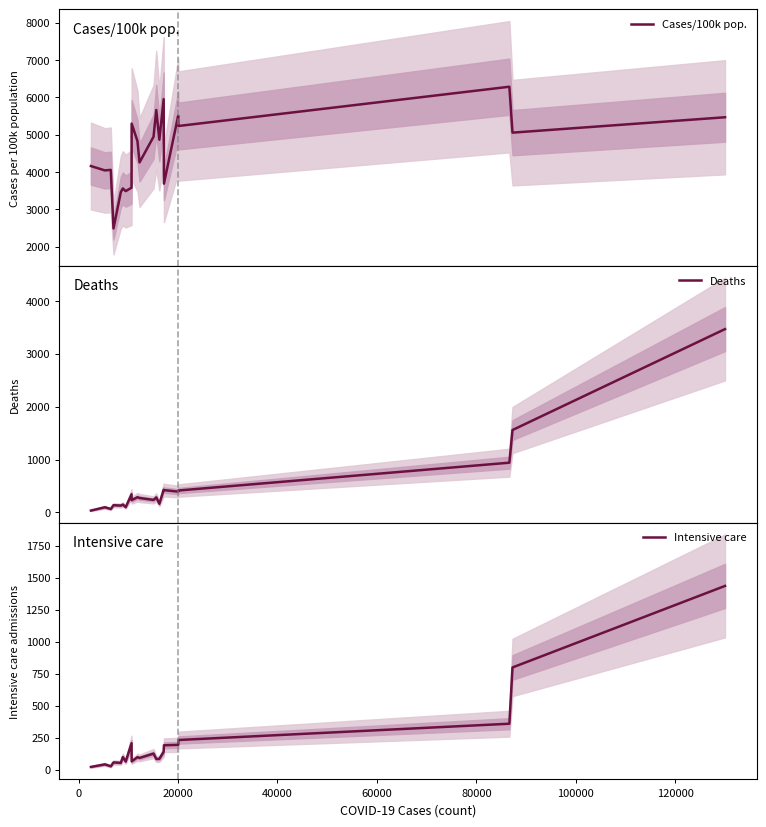

The value of Deaths at 9 is 475.5. True or false?

False